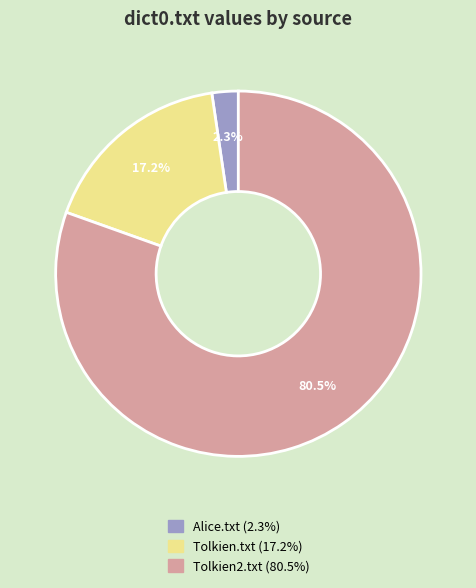

Which has a higher value, Tolkien2.txt or Alice.txt?

Tolkien2.txt